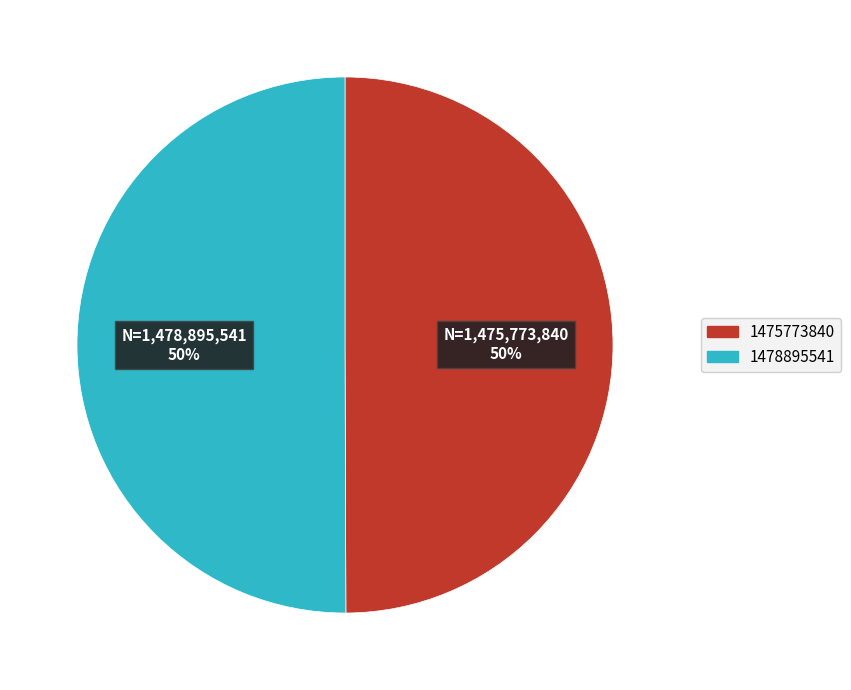

What percentage is the 1478895541 slice, to the nearest percent?

50%